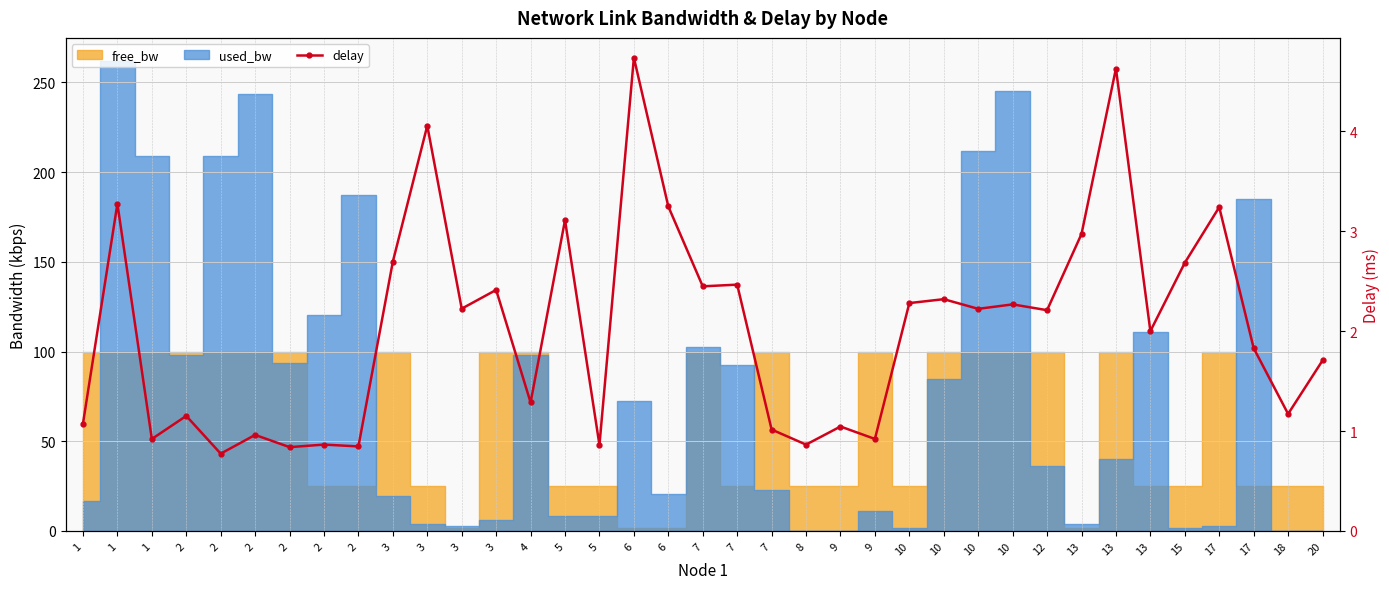

At which label is the value closest to 2?

13